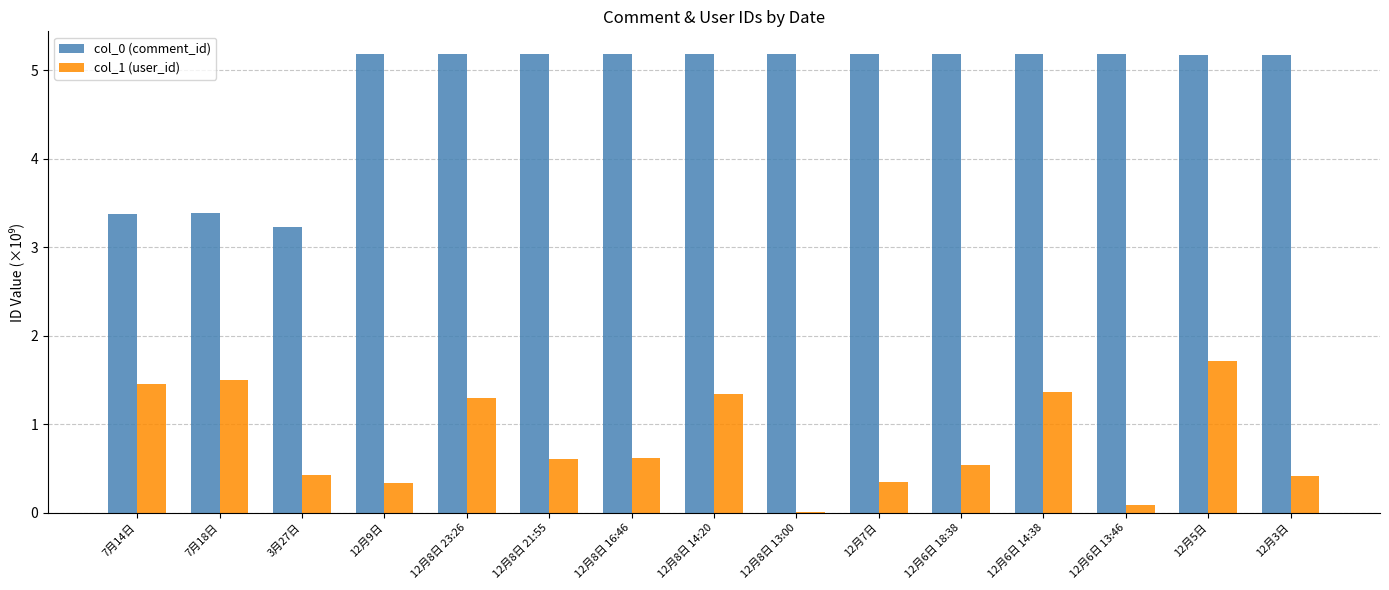

What is the sum of the col_0 (comment_id) values at 3月27日 and 12月5日?

8.4